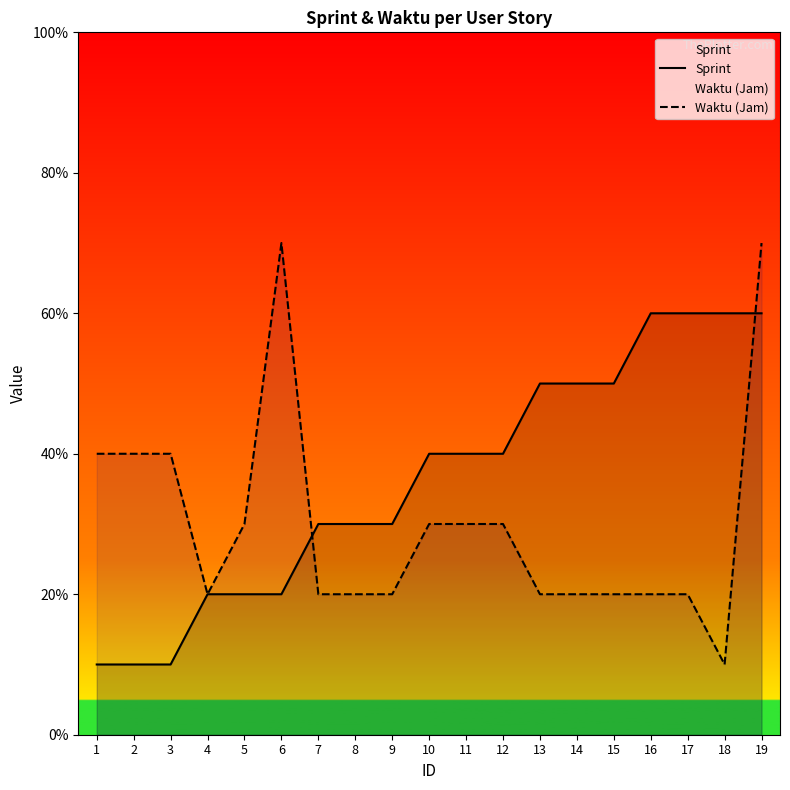

List the series in order of their peak value, lowest first.

Sprint, Waktu (Jam)